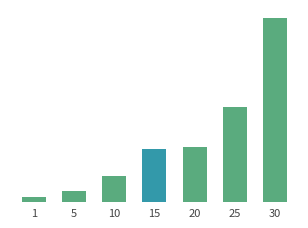

Which category has the highest value across all series?

30